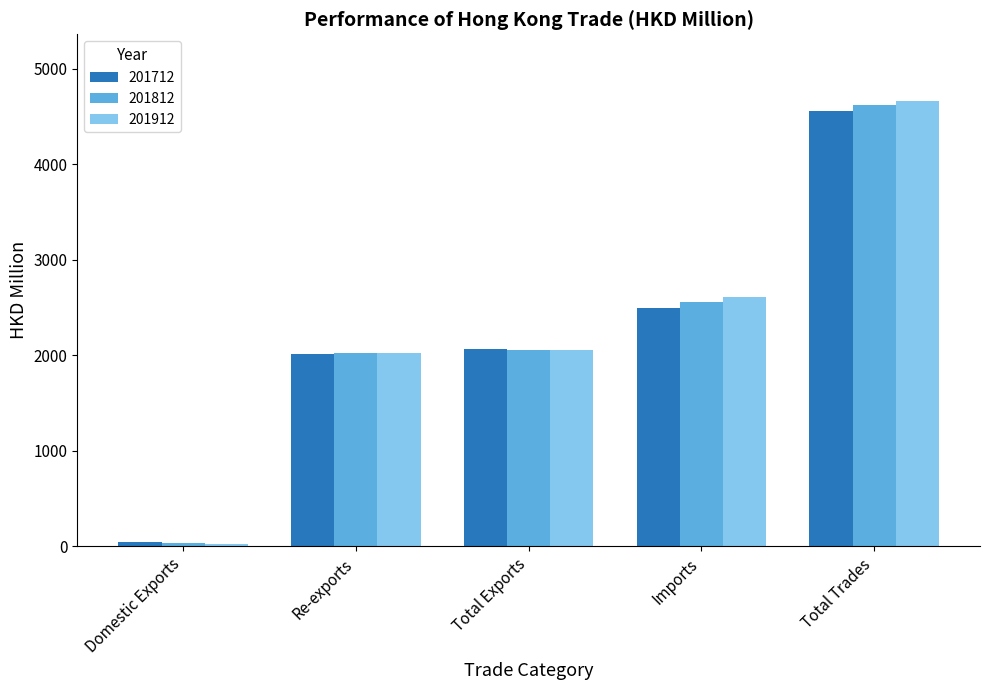

The value of 201812 at Total Trades is 7876.1. True or false?

False